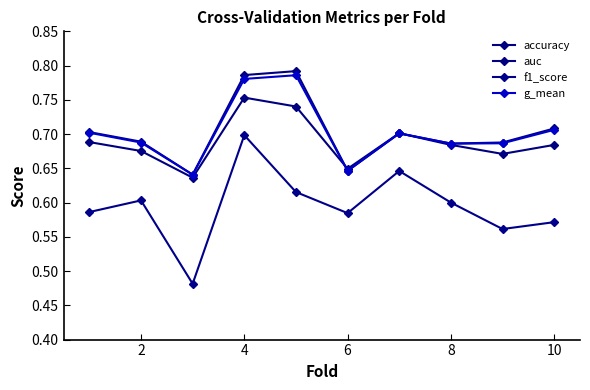

In auc, how many points are higher than both neighbors (excluding endpoints)?

2